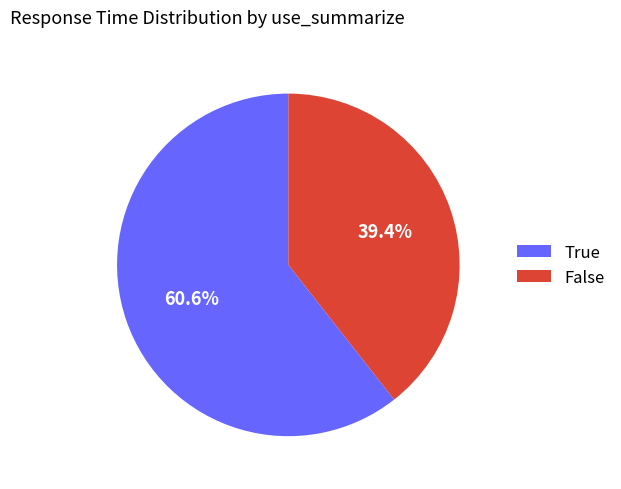

How many segments does this pie chart have?

2